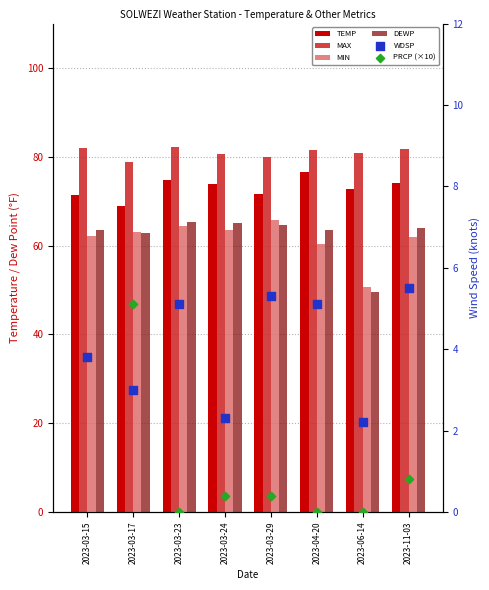

Which series has the widest spread of Y values?

PRCP (×10)